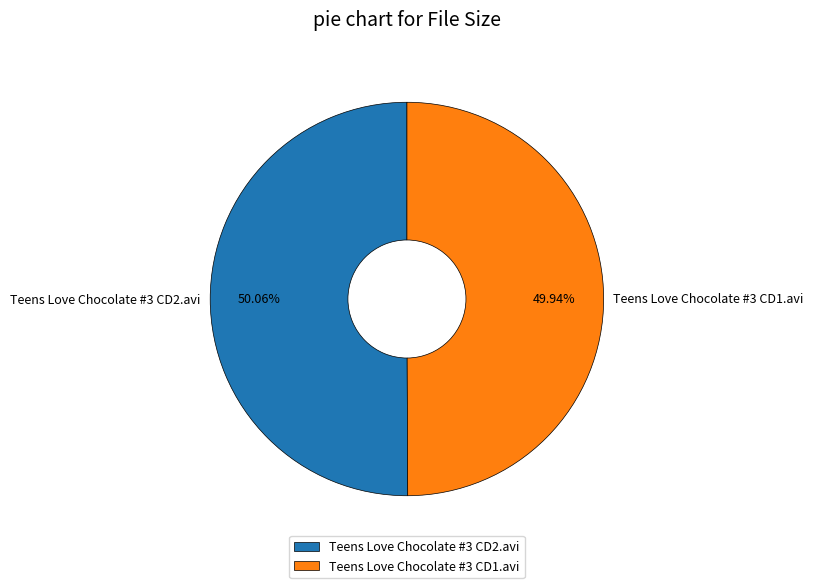

To the nearest percent, what is the combined percentage of Teens Love Chocolate #3 CD1.avi and Teens Love Chocolate #3 CD2.avi?

100%